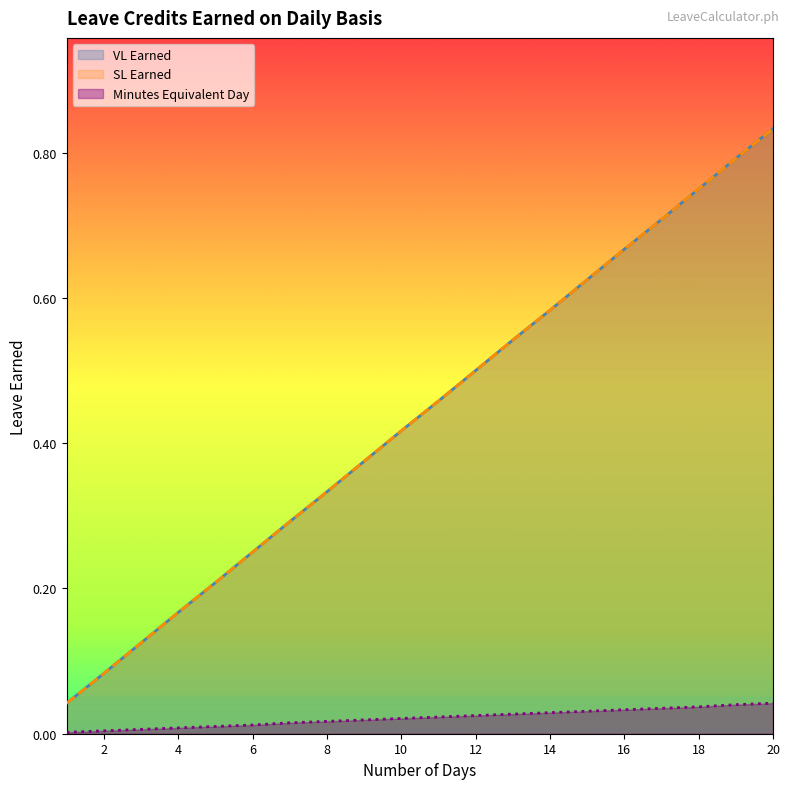

True or false: VL Earned has more than 2 interior local peaks.

False